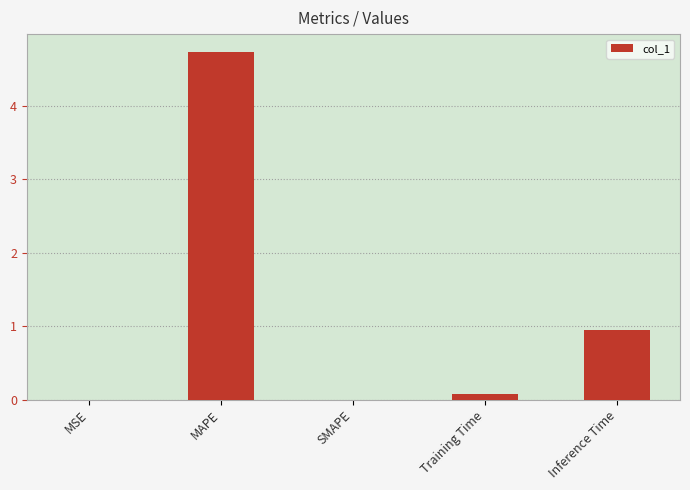

Are the bars horizontal?

No